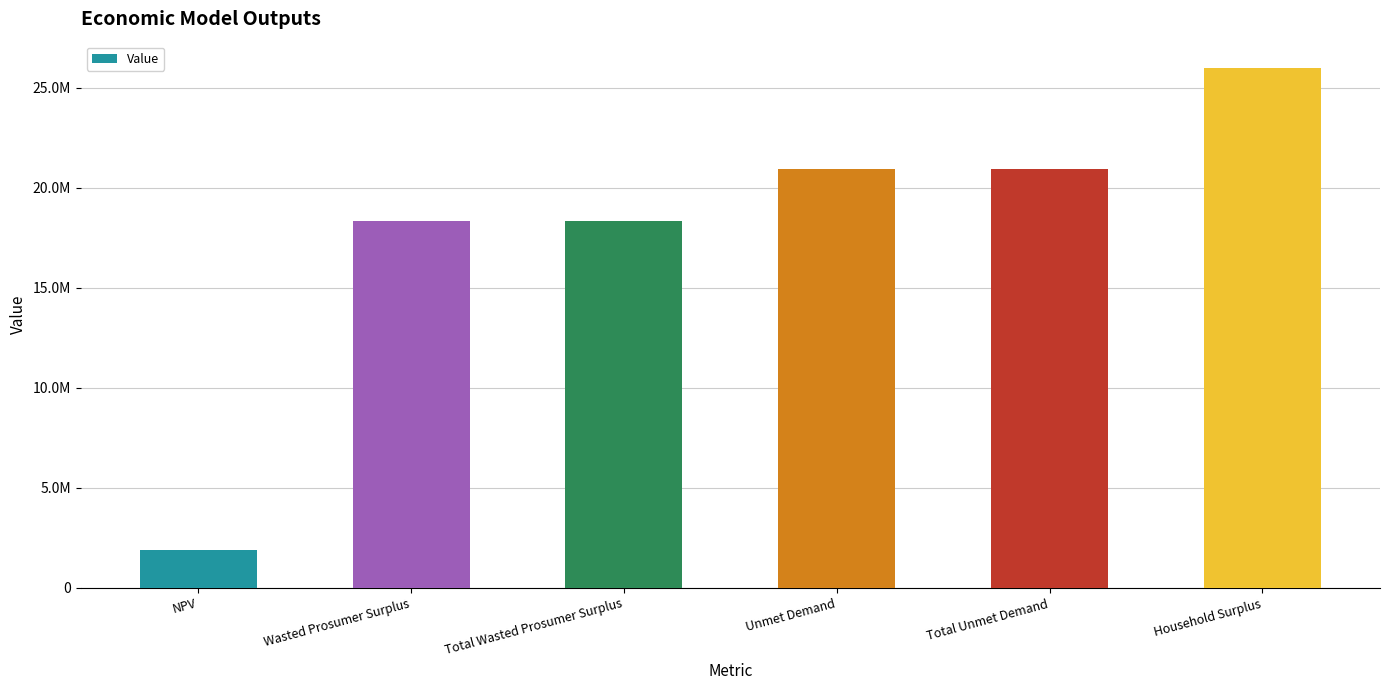

At which label does the data first exceed 20921753?

Unmet Demand